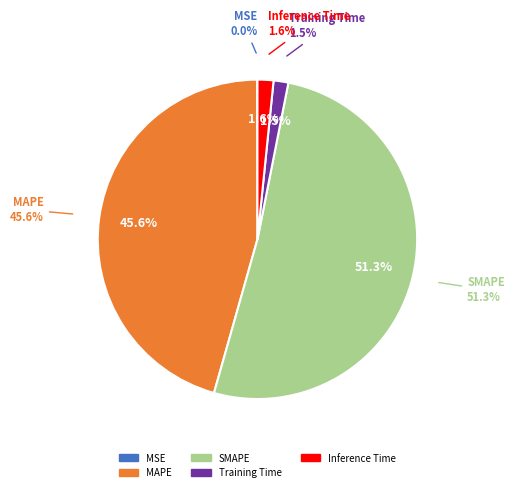

Does any single category account for the majority?

Yes